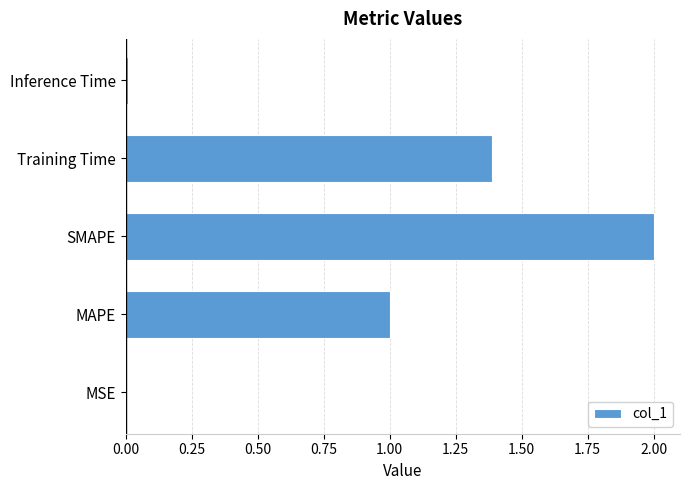

The chart shows a value of 1.0 at MAPE. True or false?

True